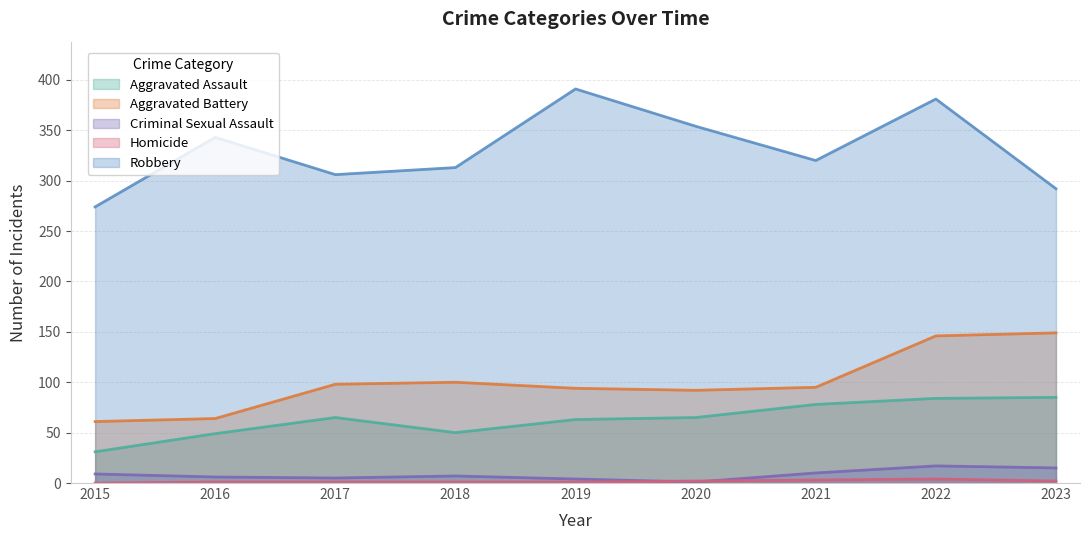

What is the difference between the maximum and minimum values in the Aggravated Battery series?

88